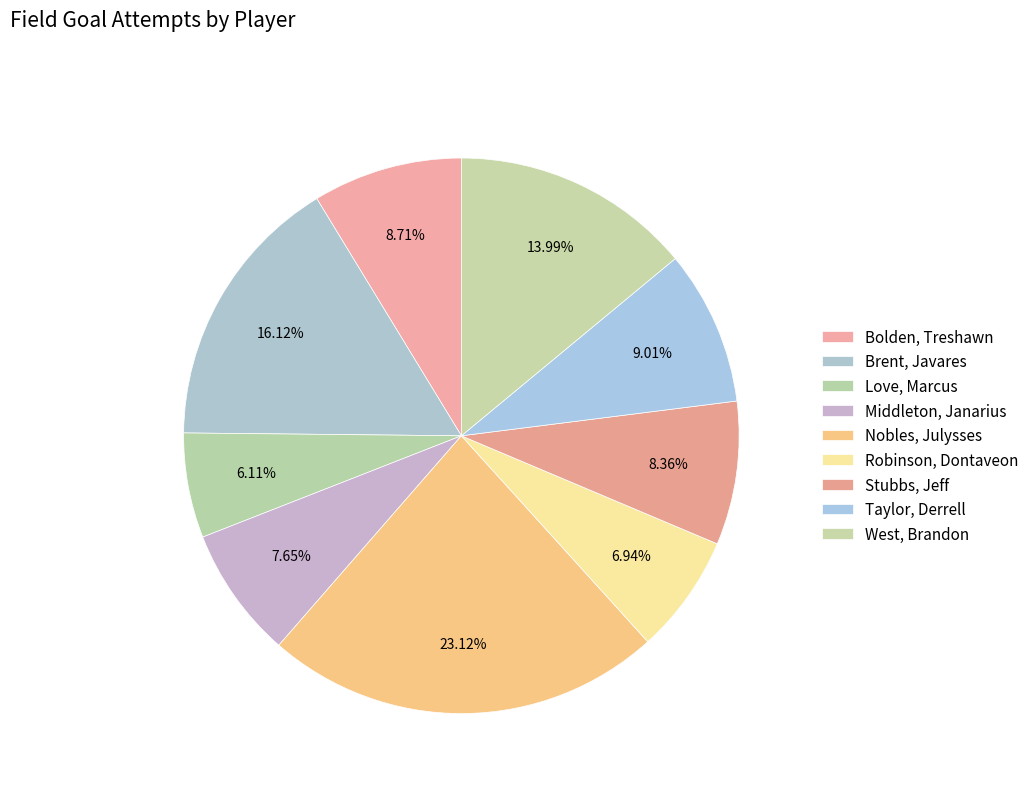

How many slices are in this pie chart?

9